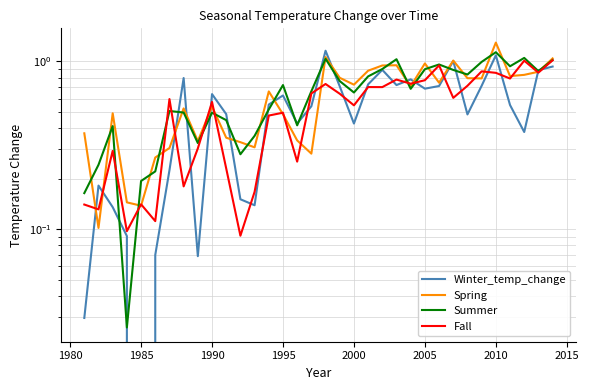

How many lines are shown in the chart?

4